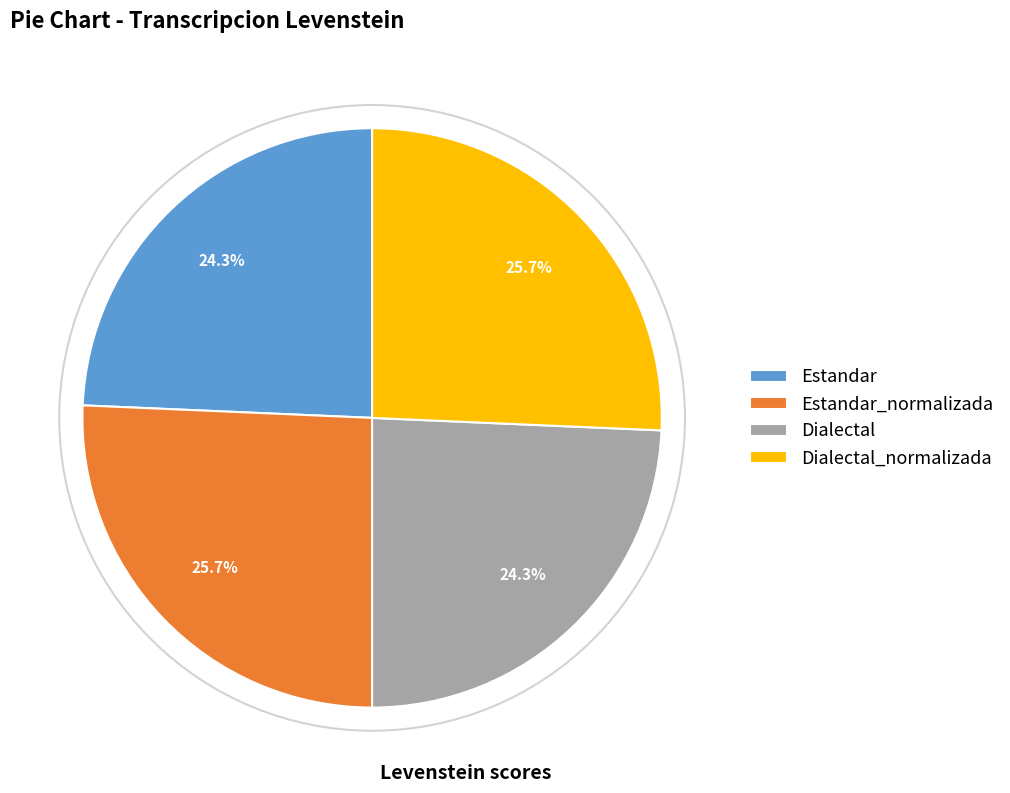

Is it true that Estandar_normalizada is 39% of the pie?

False